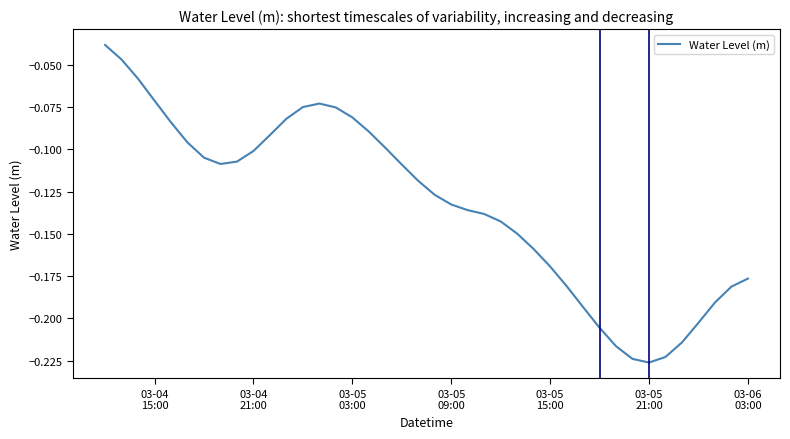

Reading right to left, list all the values displayed in this chart.

-0.2	-0.2	-0.2	-0.2	-0.2	-0.2	-0.2	-0.2	-0.2	-0.2	-0.2	-0.2	-0.2	-0.2	-0.1	-0.1	-0.1	-0.1	-0.1	-0.1	-0.1	-0.1	-0.1	-0.1	-0.1	-0.1	-0.1	-0.1	-0.1	-0.1	-0.1	-0.1	-0.1	-0.1	-0.1	-0.1	-0.1	-0.1	-0.0	-0.0